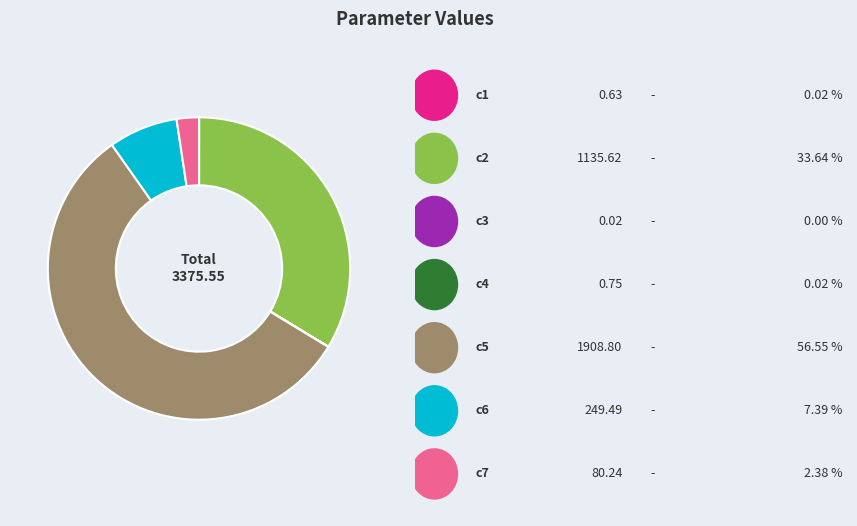

Is there any slice that represents more than half of the pie?

Yes